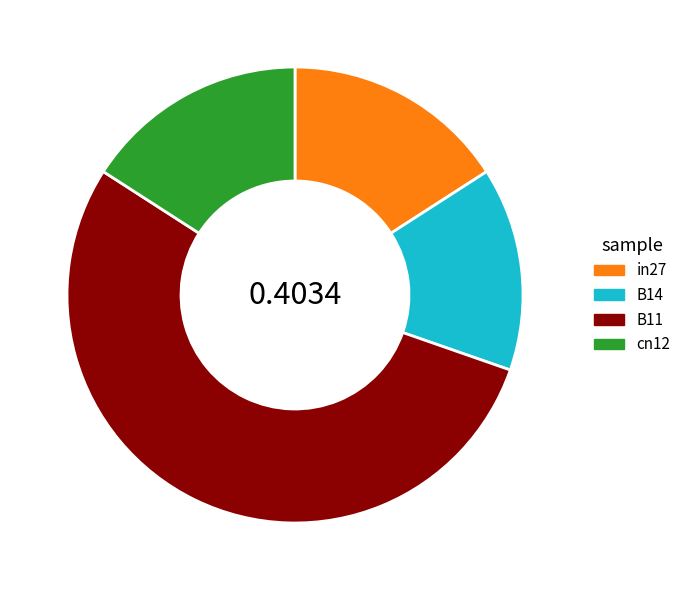

The B14 slice represents 14% of the pie. True or false?

True